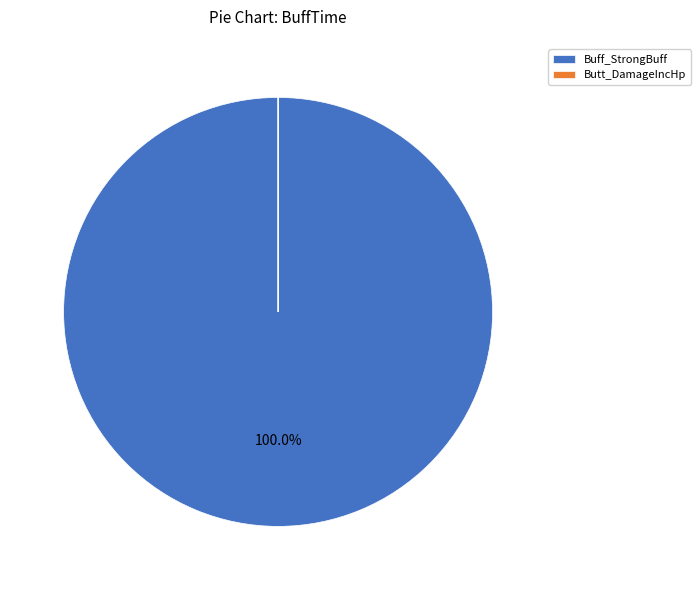

Which slice represents more than half of the pie?

Buff_StrongBuff